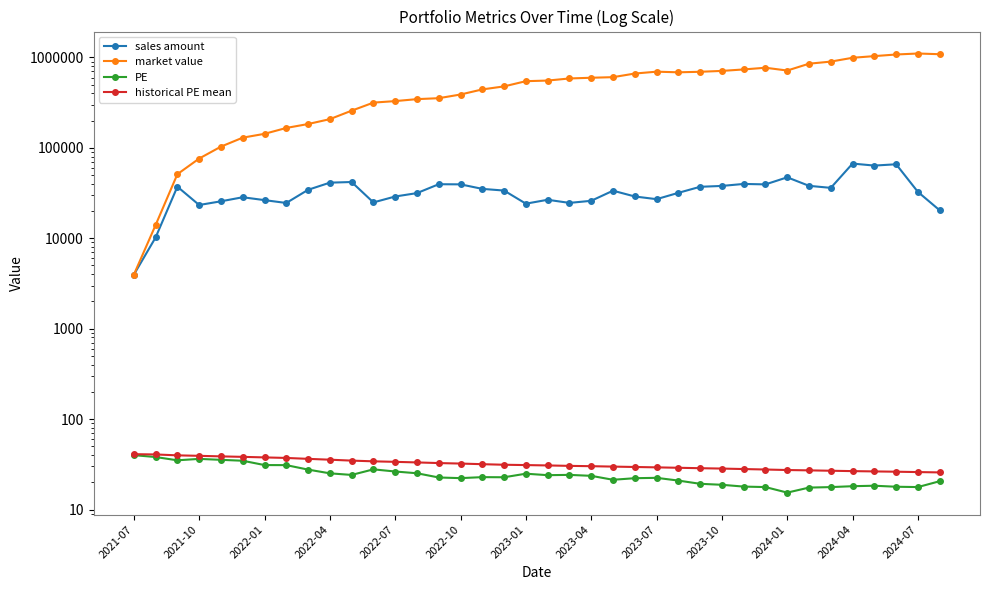

Which series changed the most between 2023-07 and 32?

market value